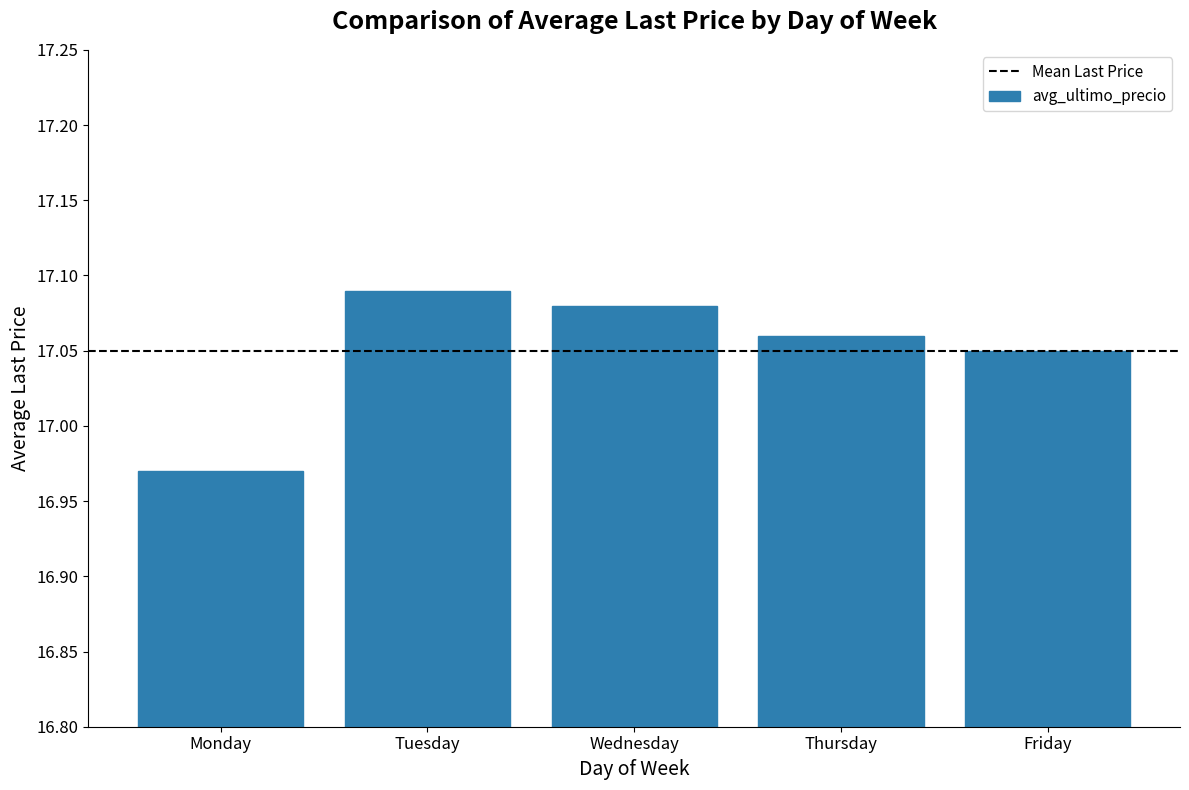

Is it true that the value at Thursday is 10.8?

False